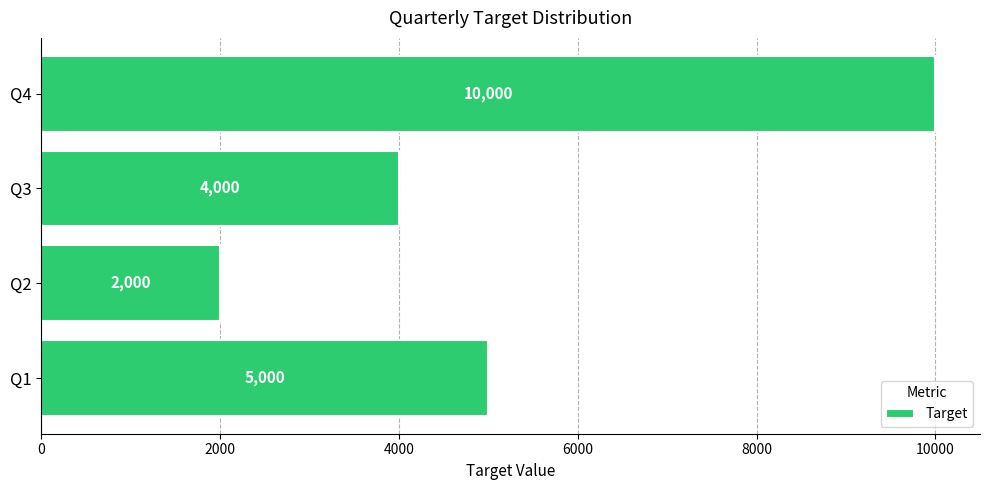

Which has a higher value, Q4 or Q3?

Q4